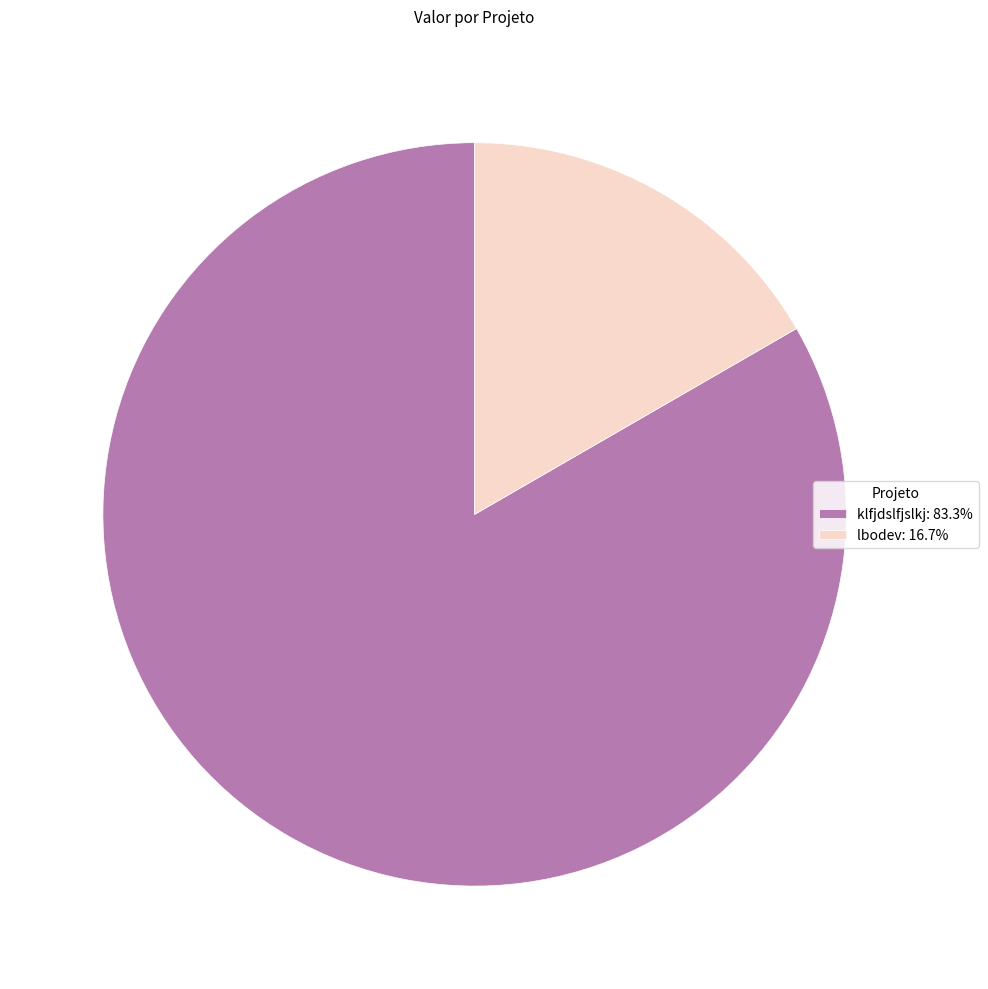

What is the majority slice?

klfjdslfjslkj